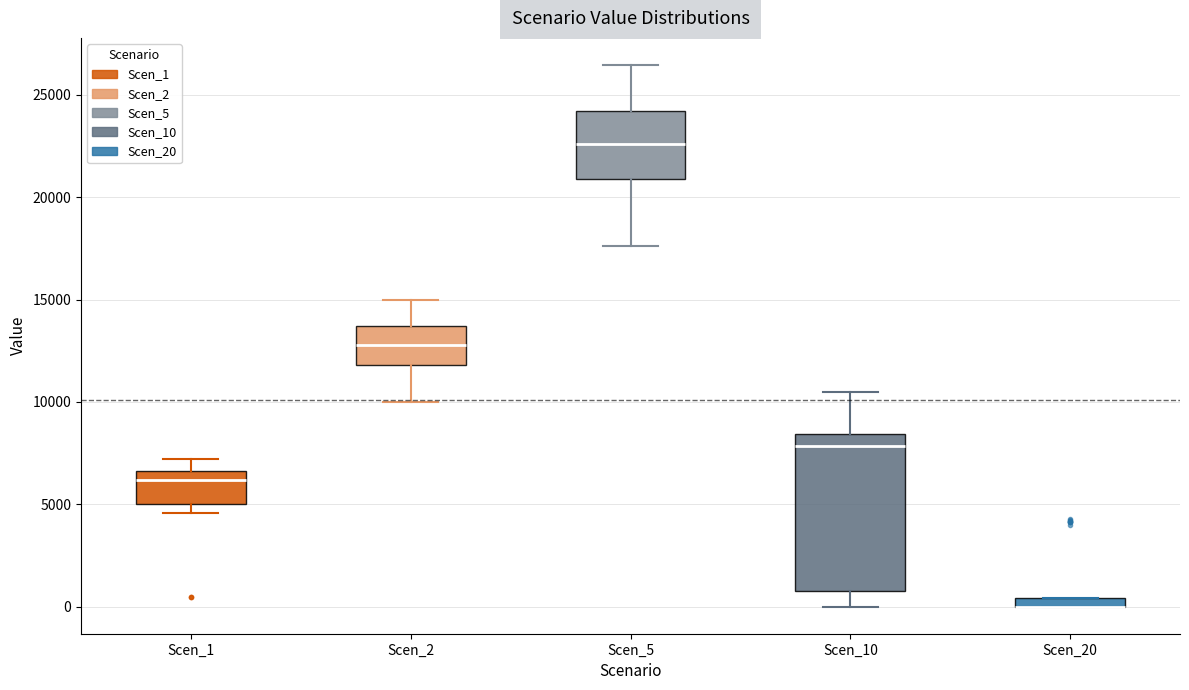

Where does the upper whisker of the box for Scen_5 end on the y-axis? The values are not printed on the chart, so give them approximately, as read against the axis.

26500